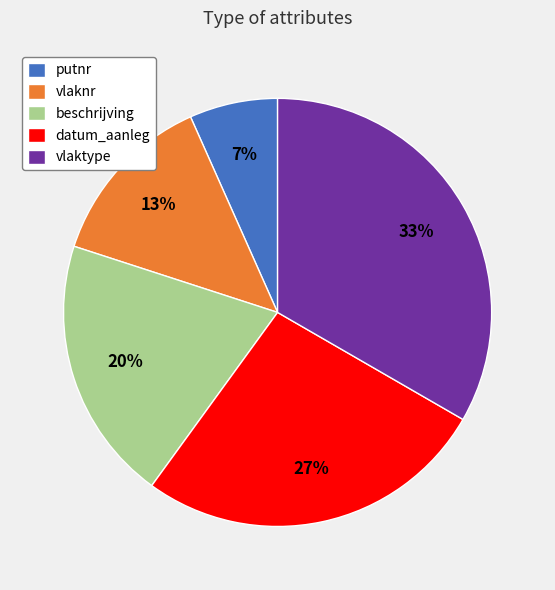

Is there any slice that represents more than half of the pie?

No